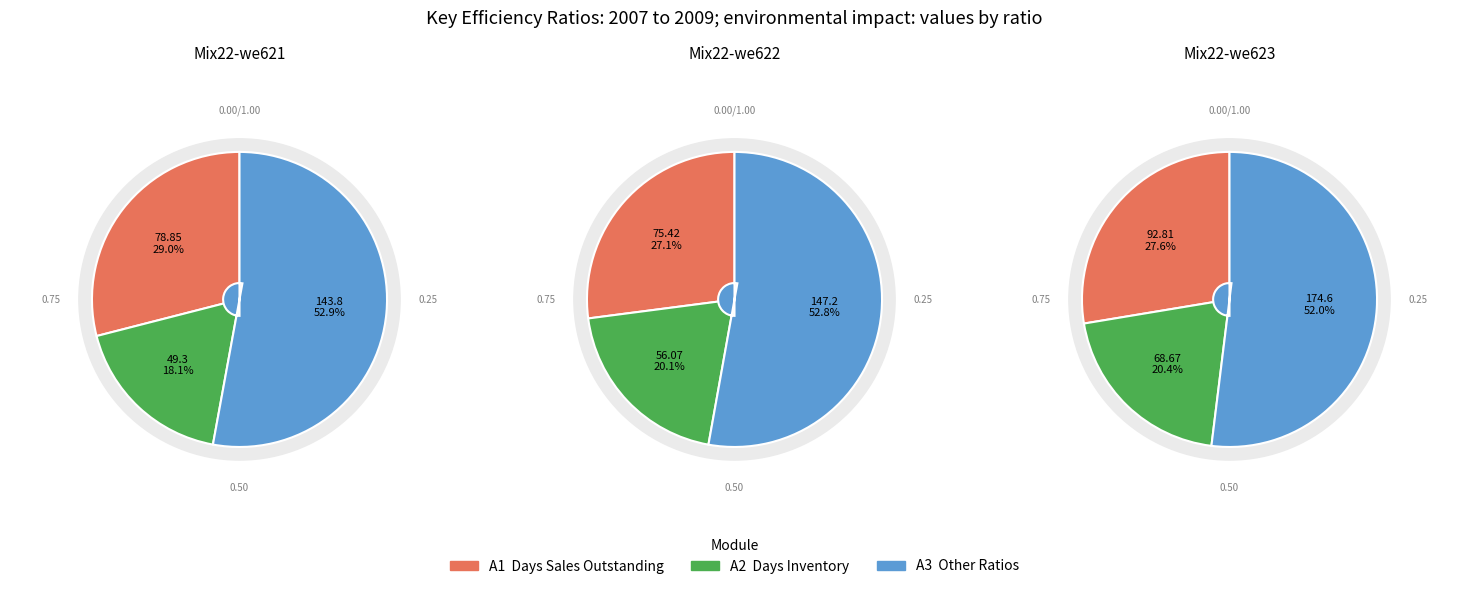

The Inventory Turnover slice represents 14% of the pie. True or false?

False